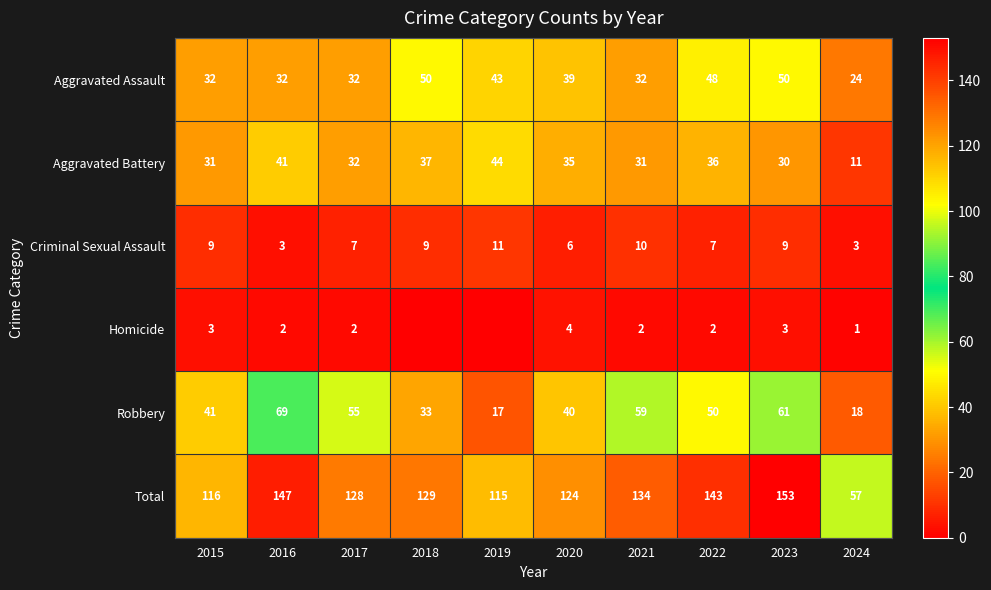

What is the total value across all series at 2023?

306